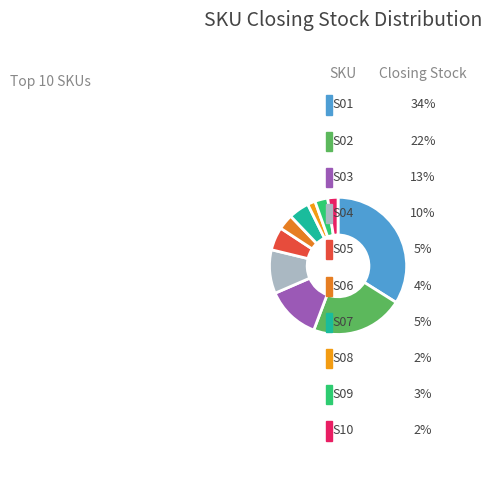

What percentage do S07 and S05 together represent?

10.3%